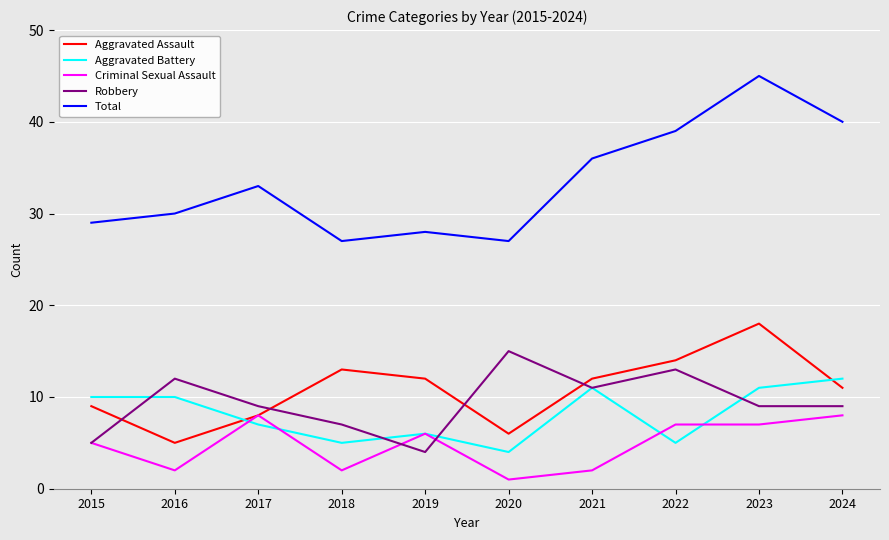

What is the difference between the highest and lowest values at 2017?

26